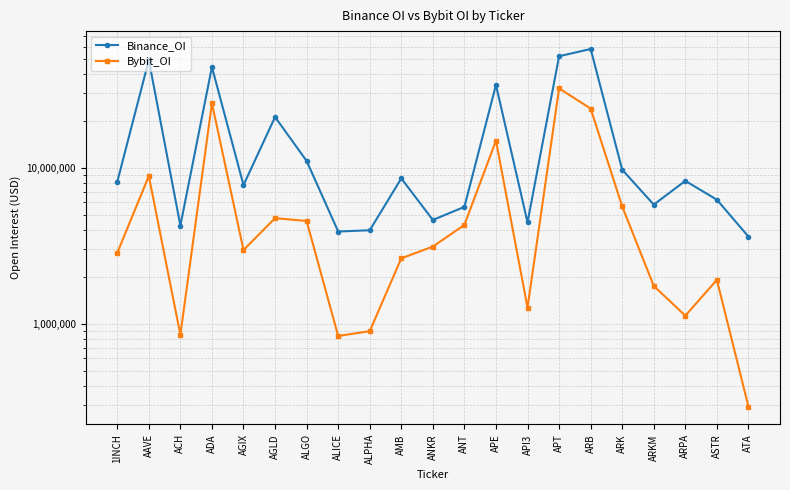

True or false: Bybit_OI has a value of 145934 at ATA.

False